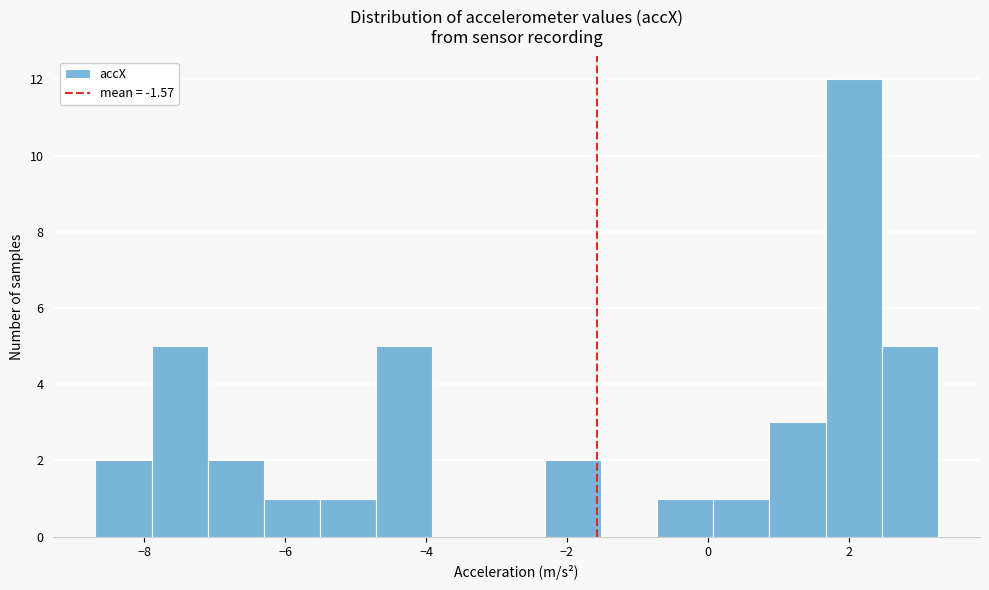

Read against the x-axis, roughly where is the centre of the tallest bar?

2.0